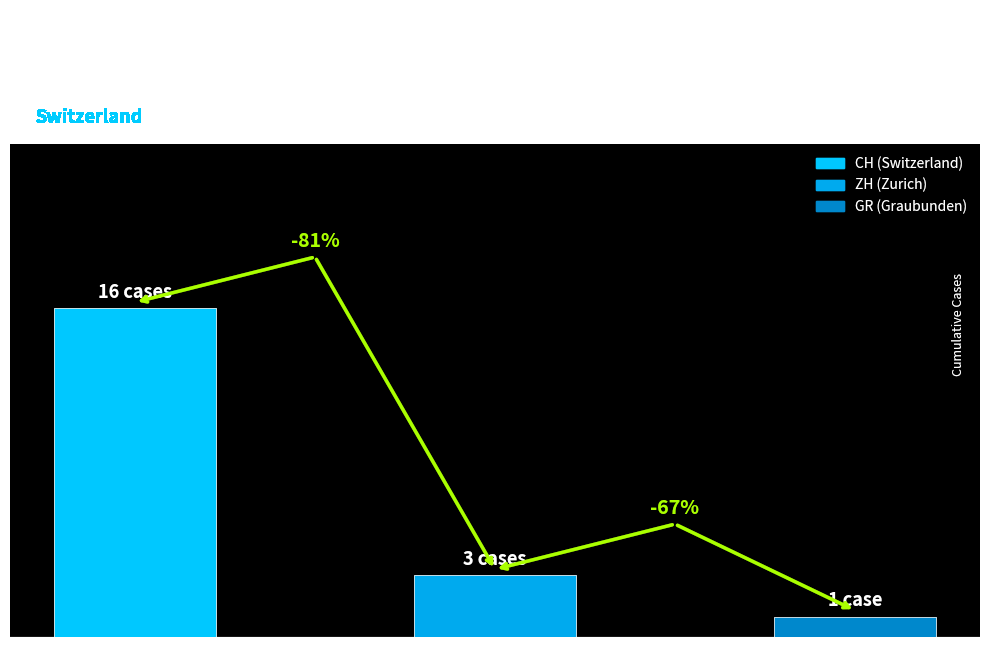

What is the highest value of the CH series?

16